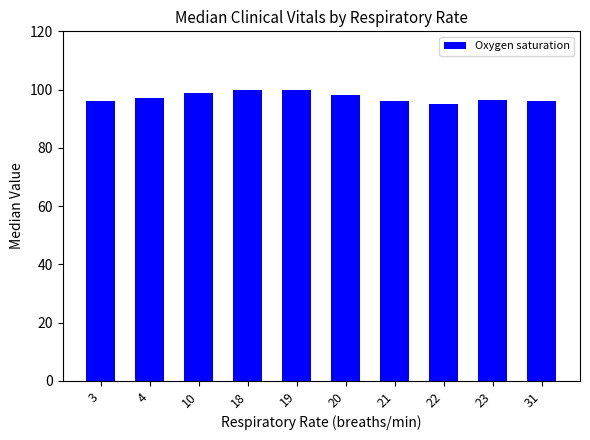

Is it true that the value at 23 is 47.9?

False